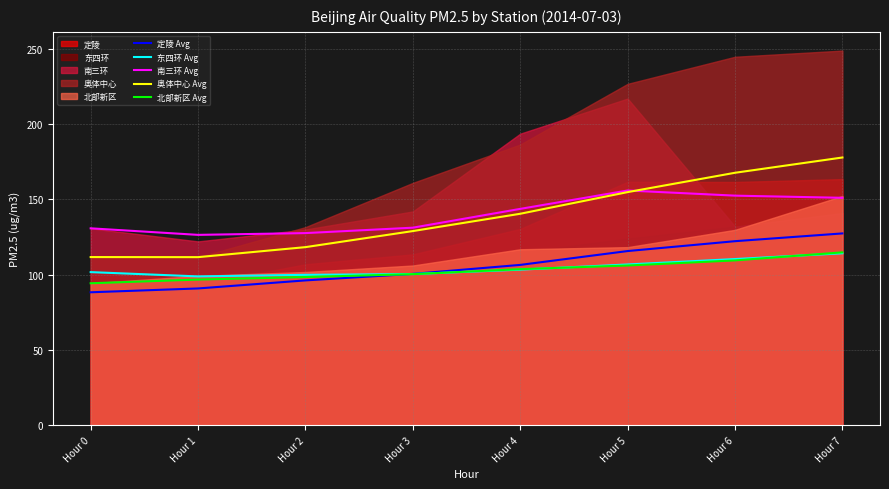

What is the difference between the 奥体中心 Avg values at Hour 0 and Hour 4?

28.8